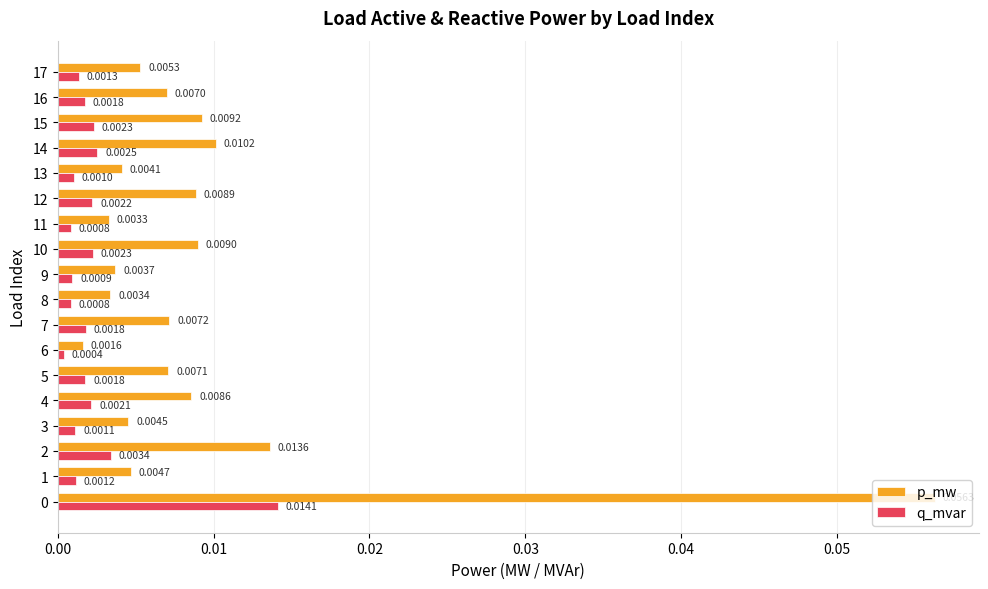

What are all the series names shown in the legend?

p_mw, q_mvar